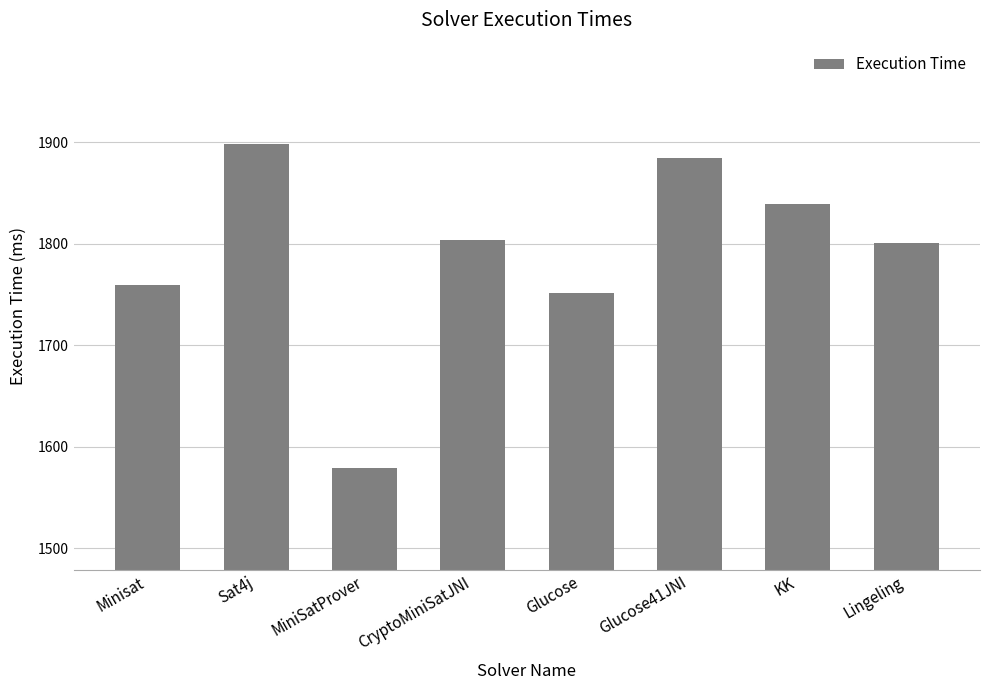

What is the greatest value displayed?

1898